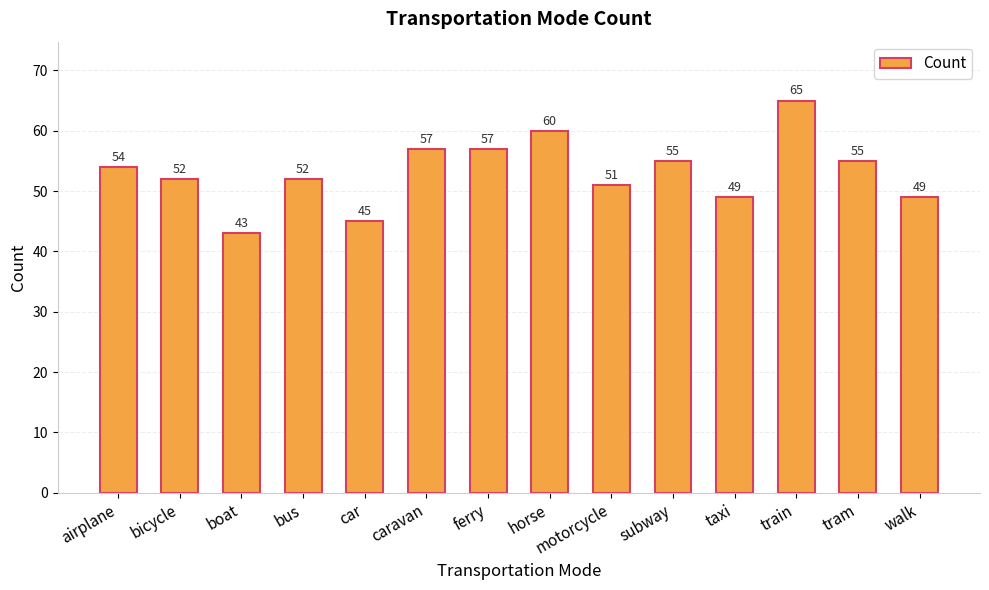

What is the change in value from bus to subway?

+3